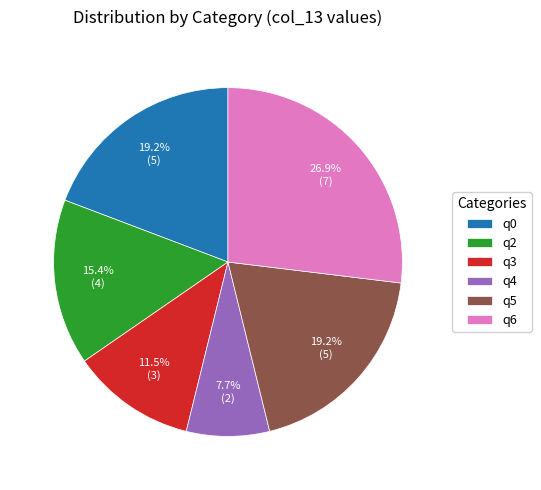

How many slices are in this pie chart?

6